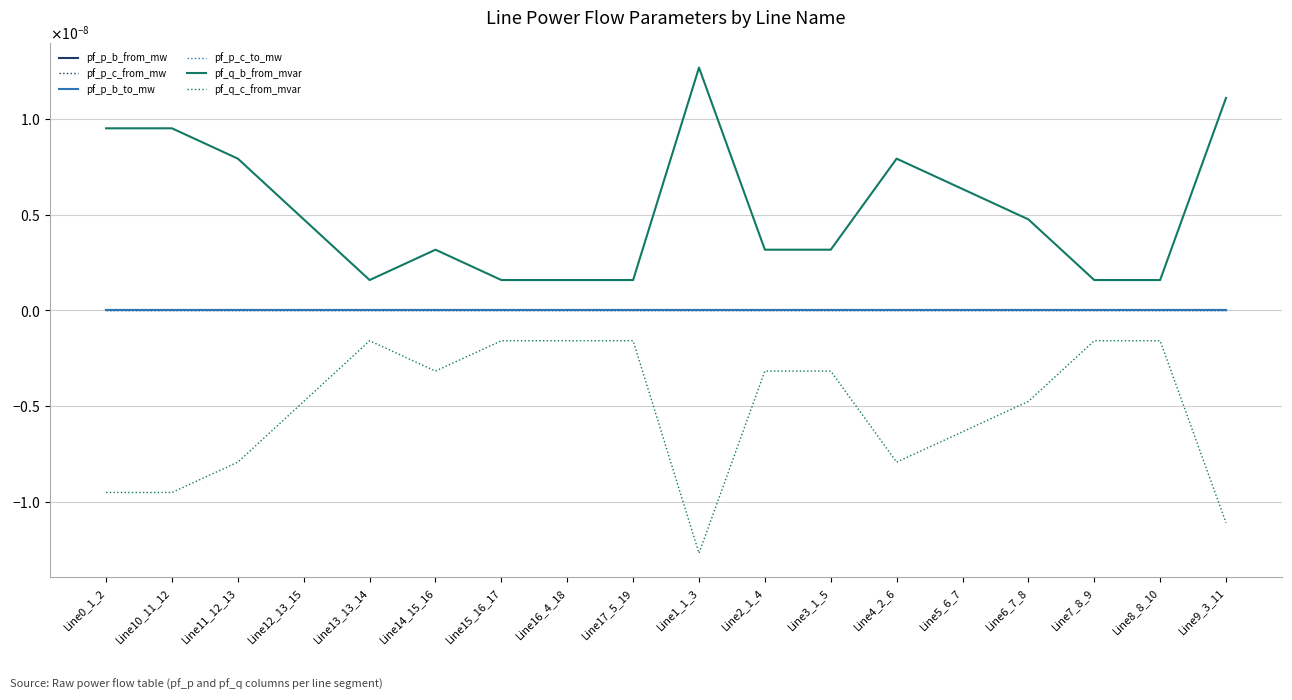

How many interior local peaks does the pf_p_c_to_mw series have?

5